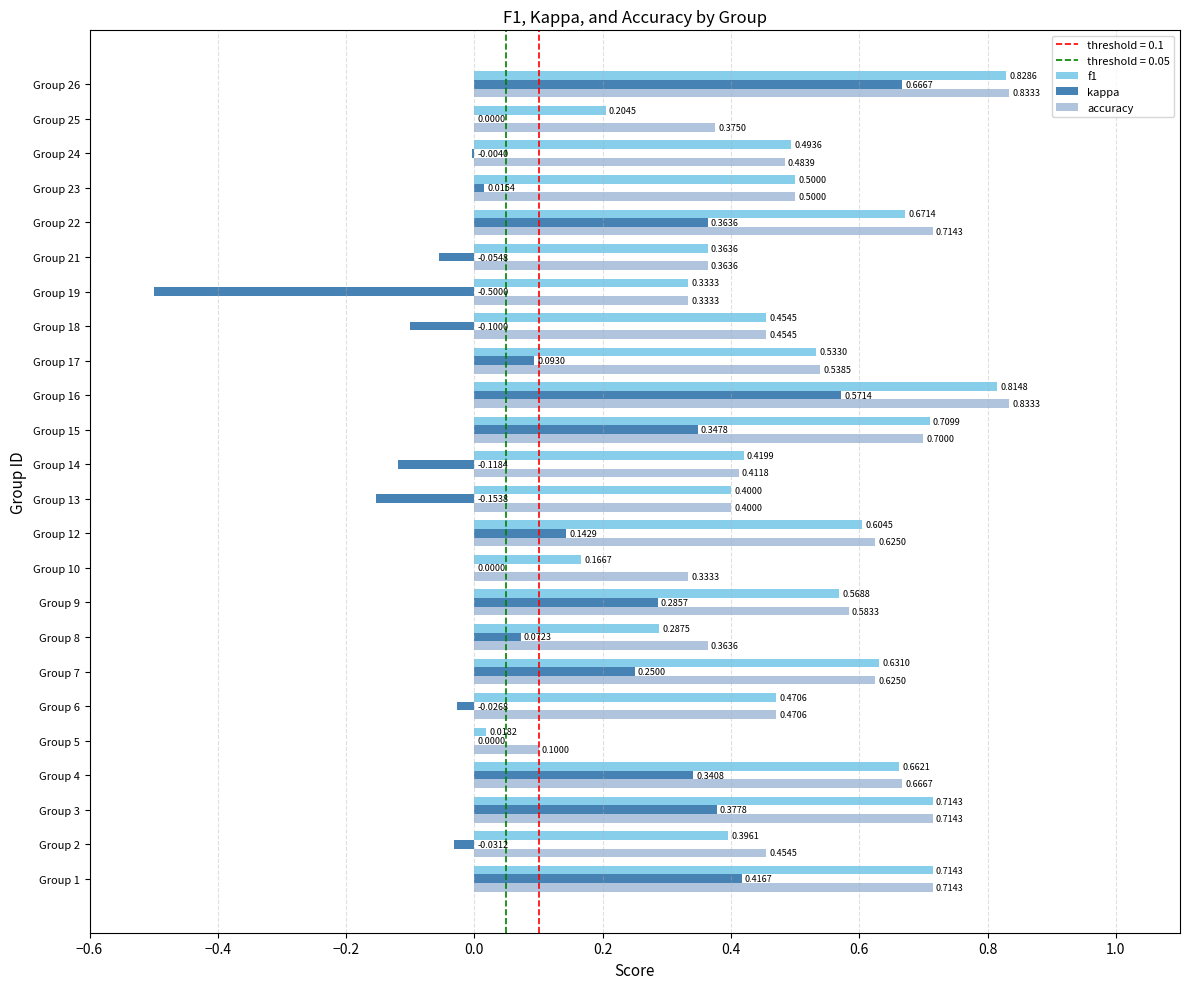

Which category has the highest value in the kappa series?

Group 26